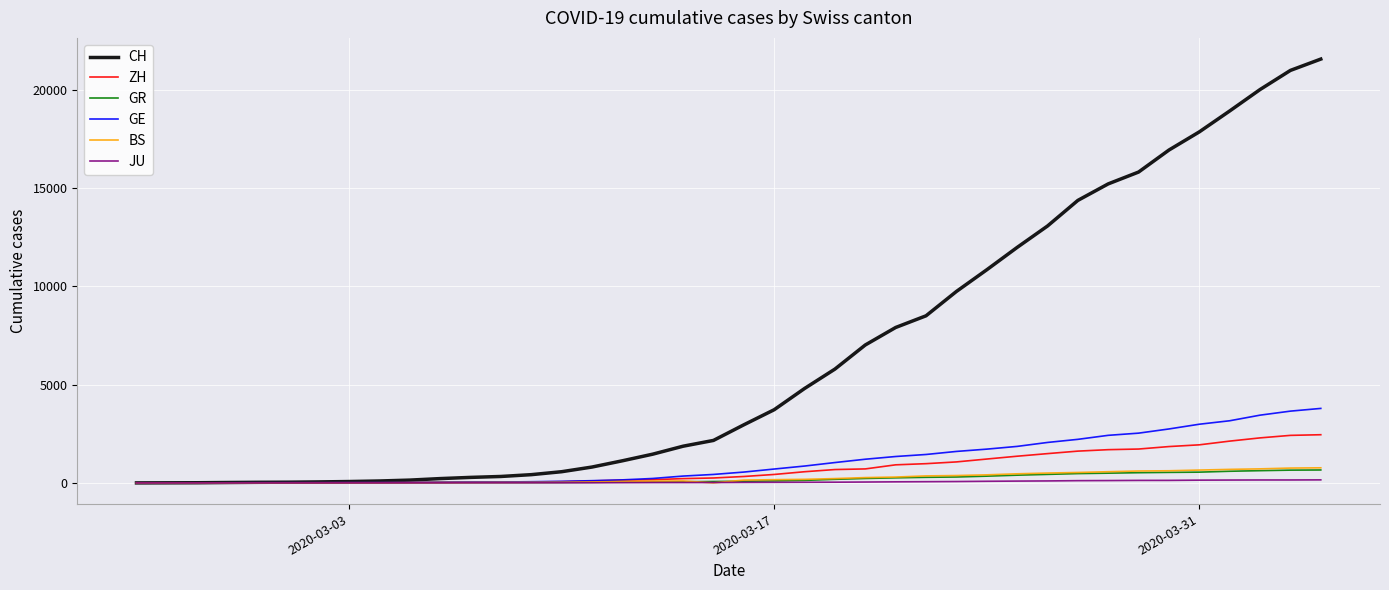

What is the maximum value shown in the chart?

21554